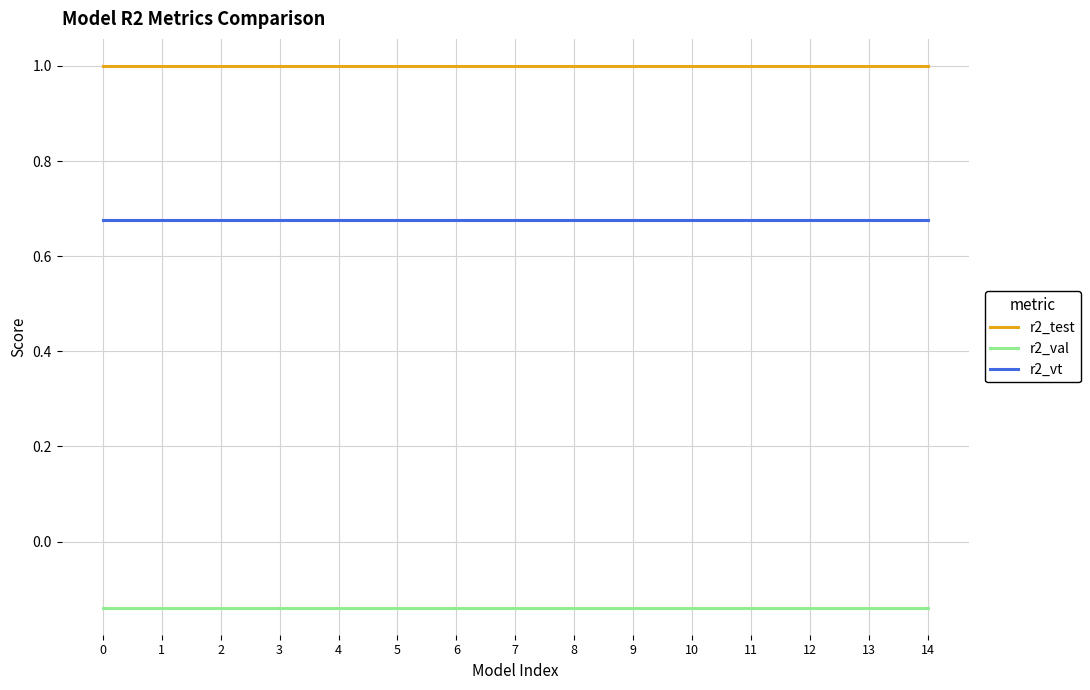

What is the total value across all series at 1?

1.5